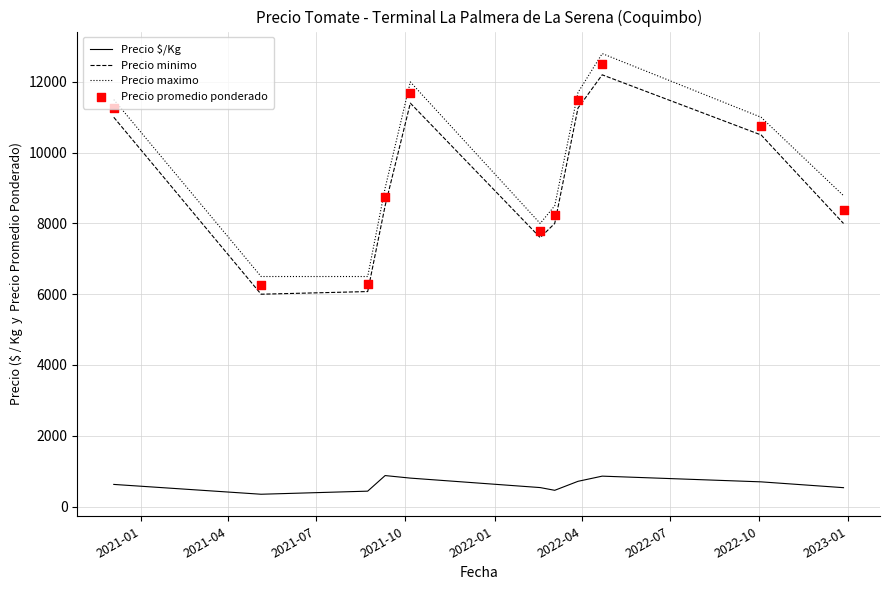

Which series contains the lowest Y value?

Precio $/Kg